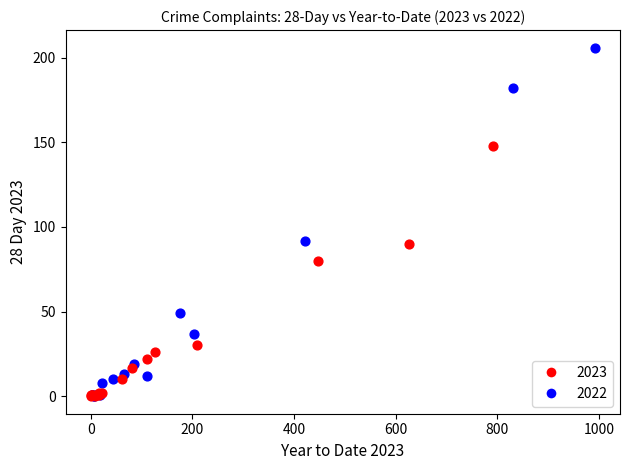

Which series has the widest spread of Y values?

2022